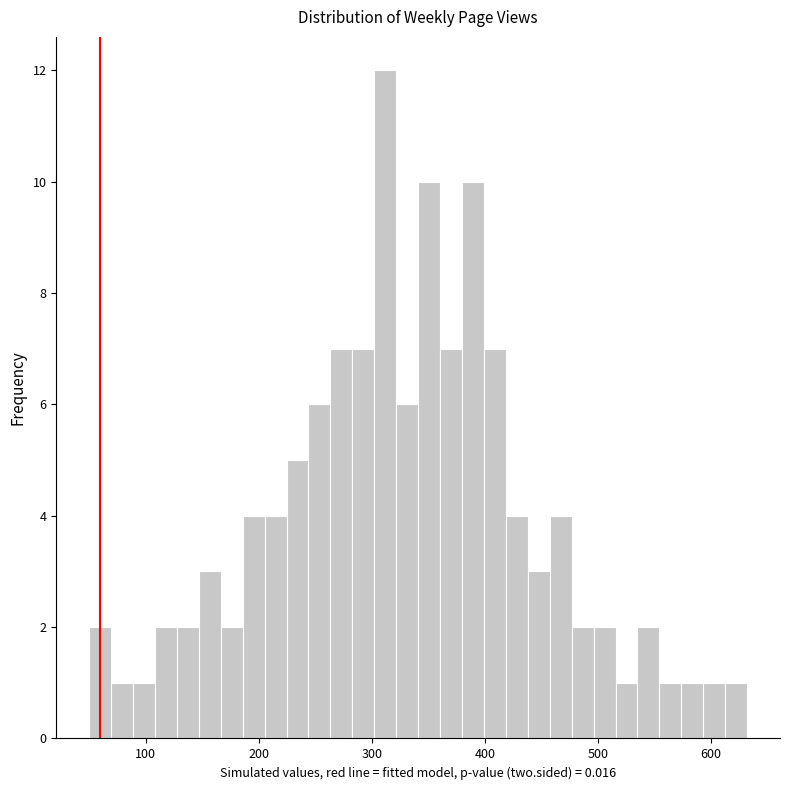

Read against the x-axis, roughly where is the centre of the tallest bar?

310